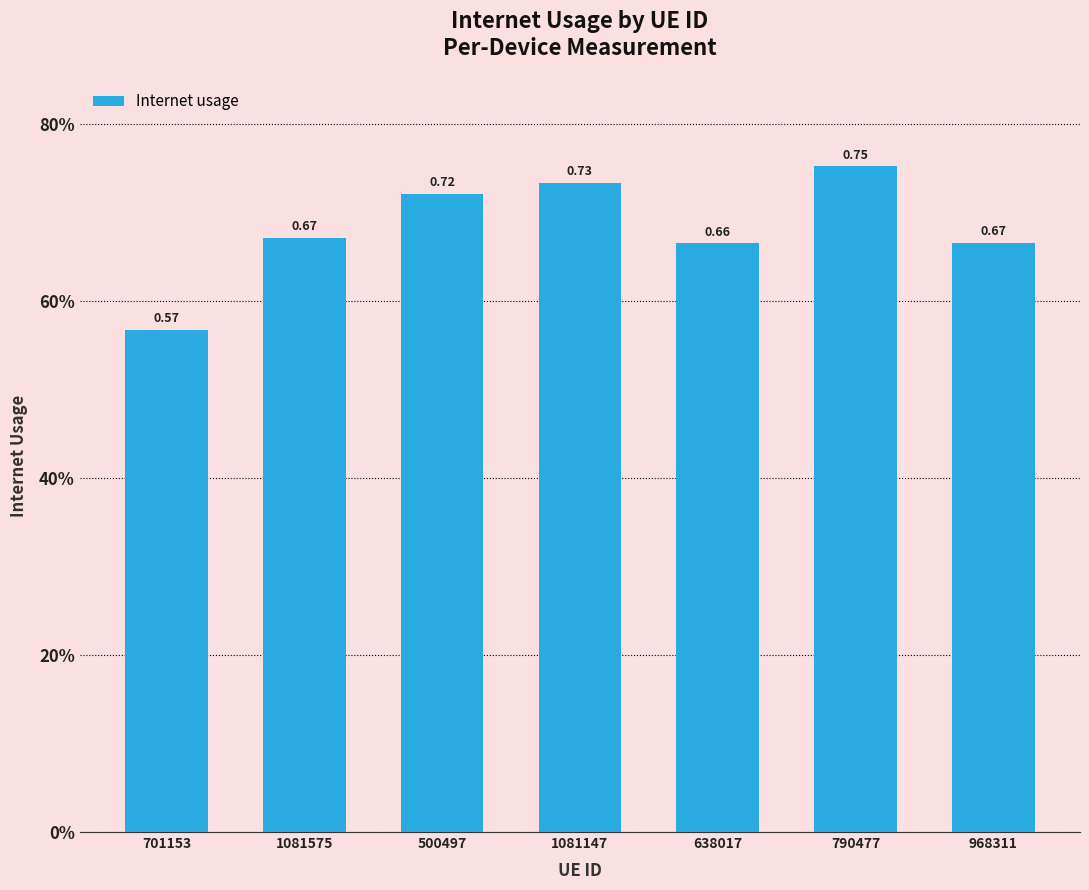

What position from the right is 968311?

1